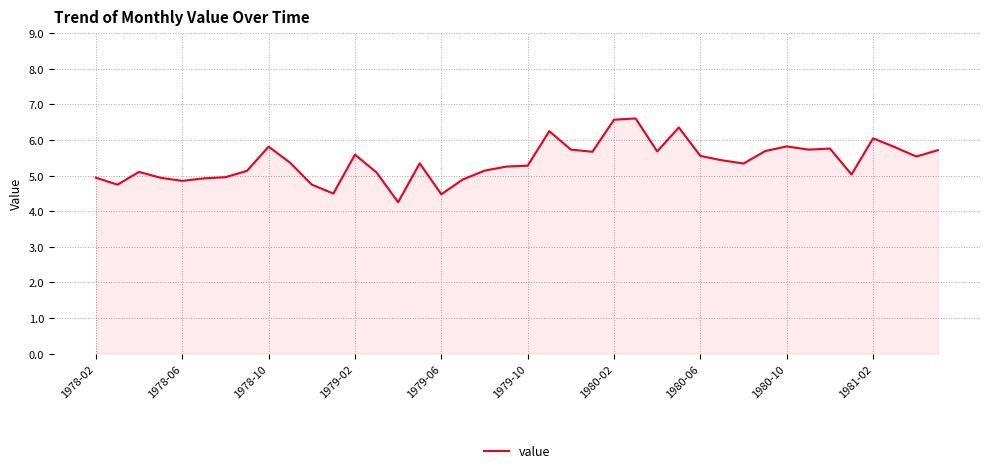

What is the smallest value displayed?

4.3